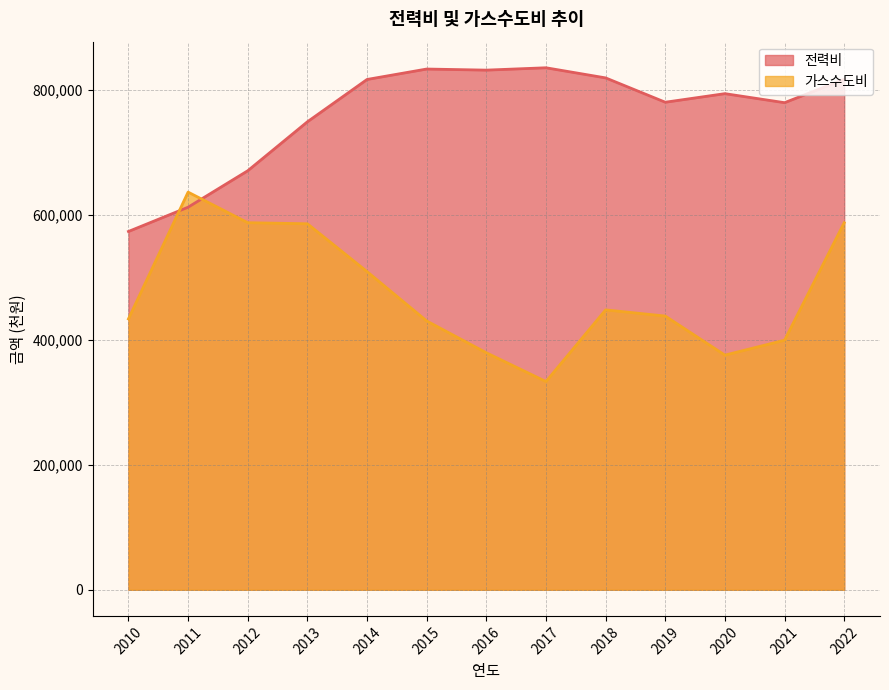

Which label corresponds to the largest value in the chart?

2017